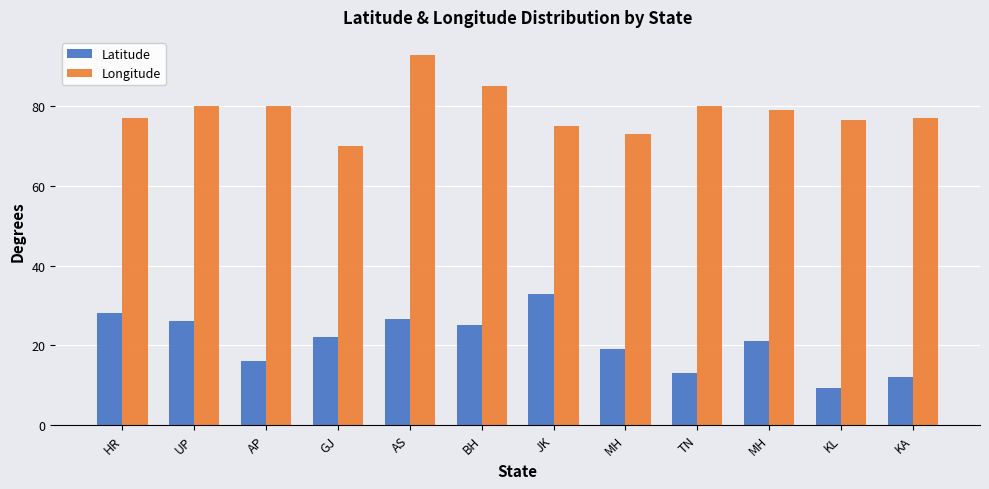

Rank the series at MH from highest to lowest value.

Longitude, Latitude